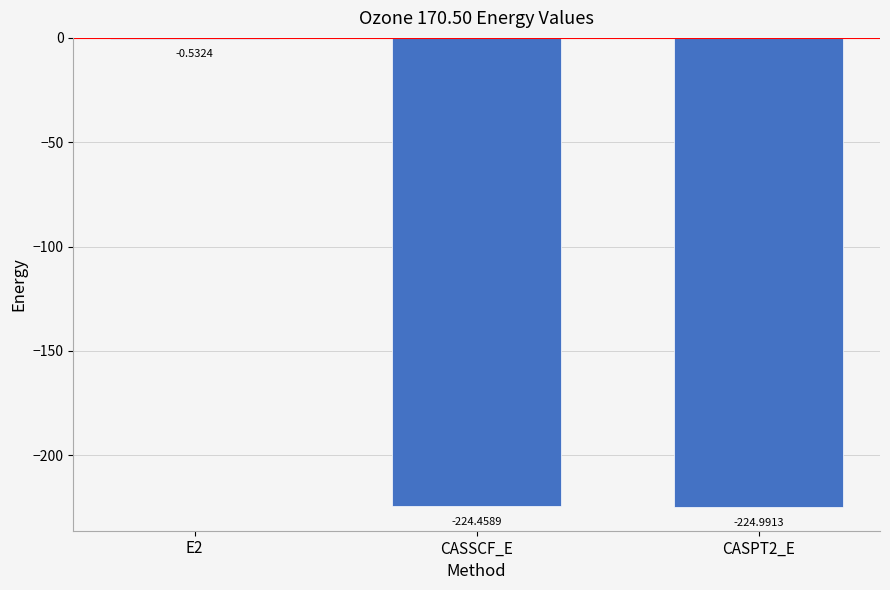

What is the sum of all values?

-450.0